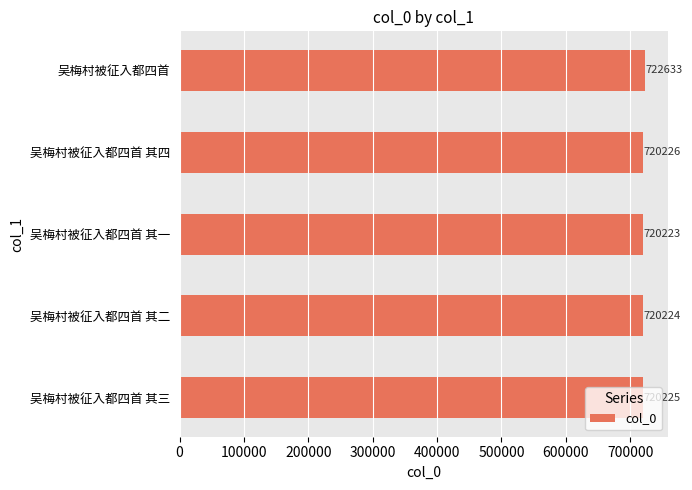

Rank the categories by value from highest to lowest.

吴梅村被征入都四首, 吴梅村被征入都四首 其四, 吴梅村被征入都四首 其三, 吴梅村被征入都四首 其二, 吴梅村被征入都四首 其一